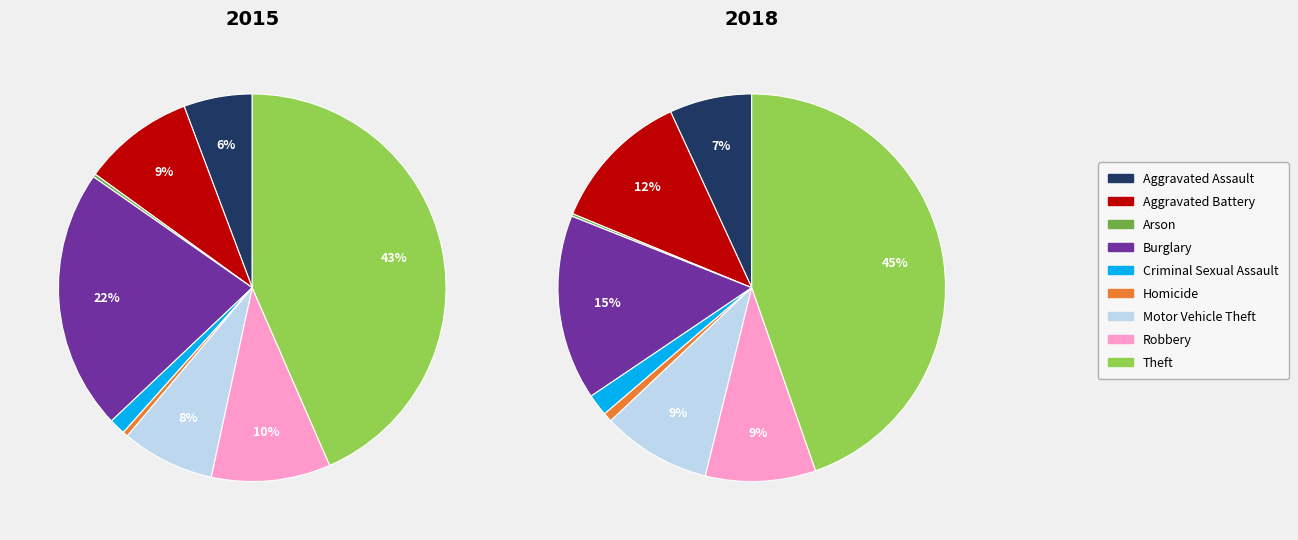

The Robbery slice represents 23% of the pie. True or false?

False